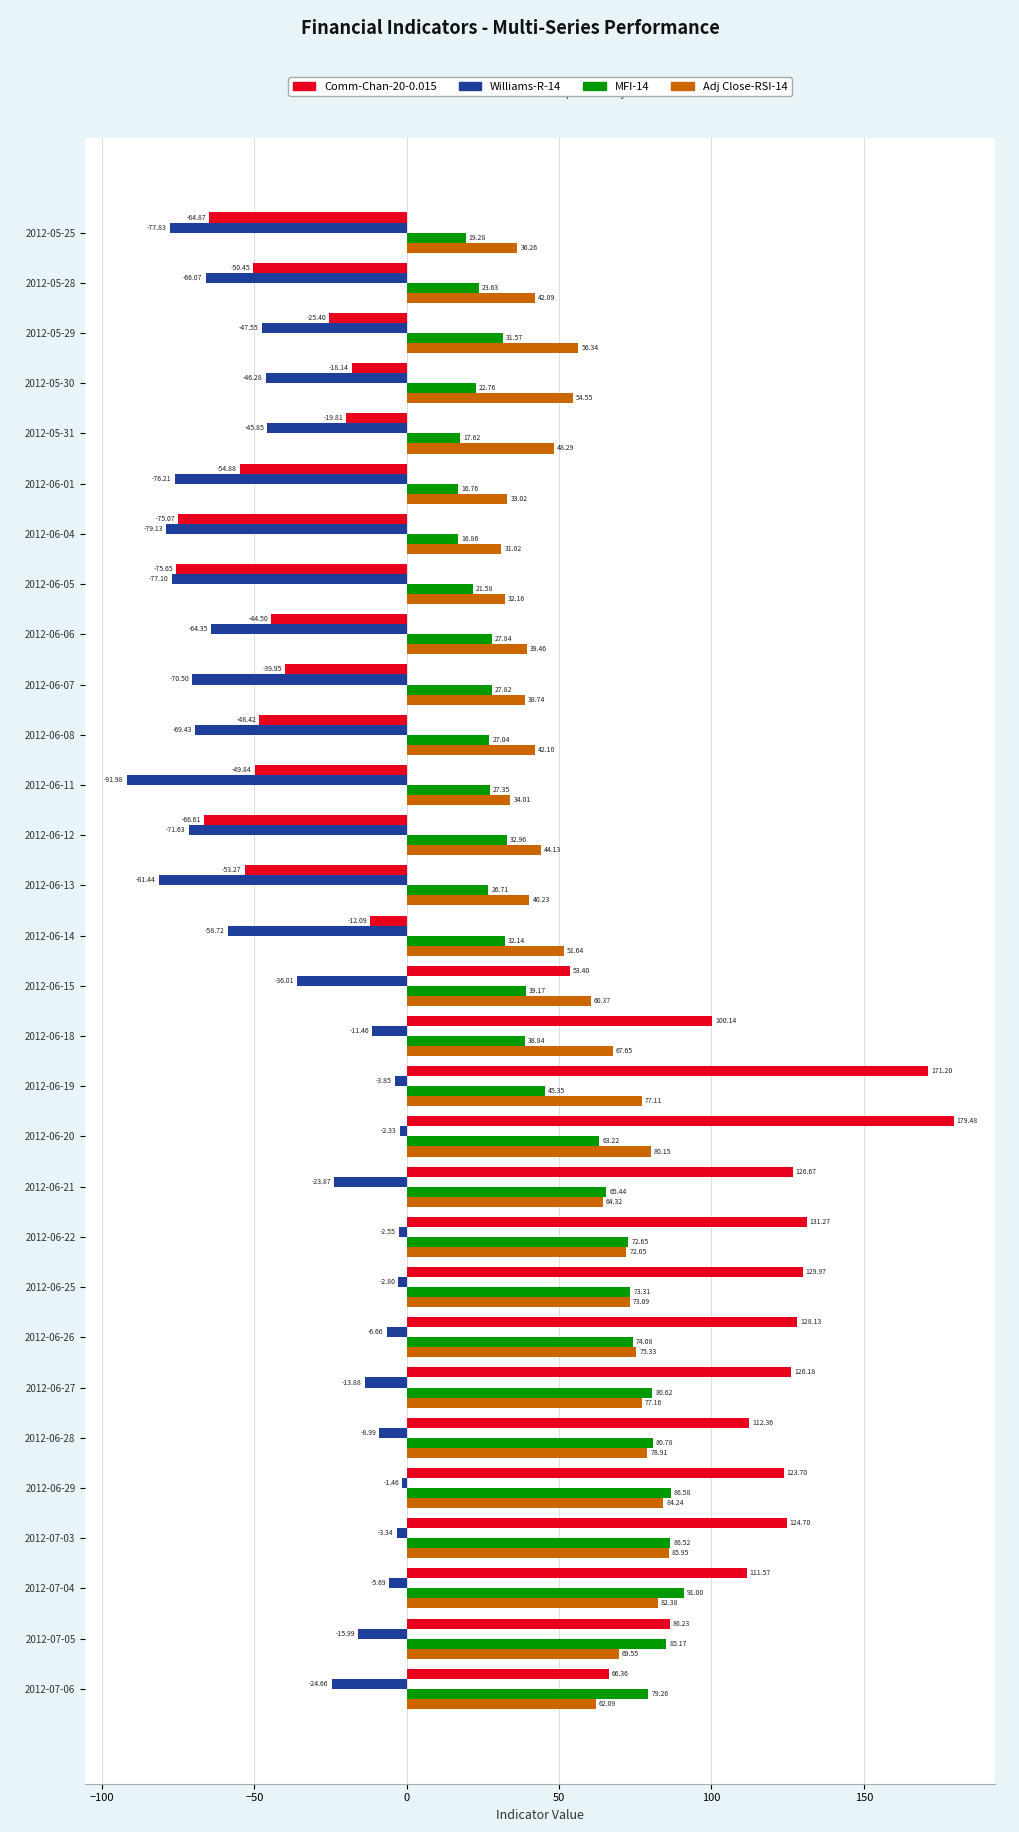

List the labels in order of Comm-Chan-20-0.015 value, largest first.

2012-06-20, 2012-06-19, 2012-06-22, 2012-06-25, 2012-06-26, 2012-06-21, 2012-06-27, 2012-07-03, 2012-06-29, 2012-06-28, 2012-07-04, 2012-06-18, 2012-07-05, 2012-07-06, 2012-06-15, 2012-06-14, 2012-05-30, 2012-05-31, 2012-05-29, 2012-06-07, 2012-06-06, 2012-06-08, 2012-06-11, 2012-05-28, 2012-06-13, 2012-06-01, 2012-05-25, 2012-06-12, 2012-06-04, 2012-06-05